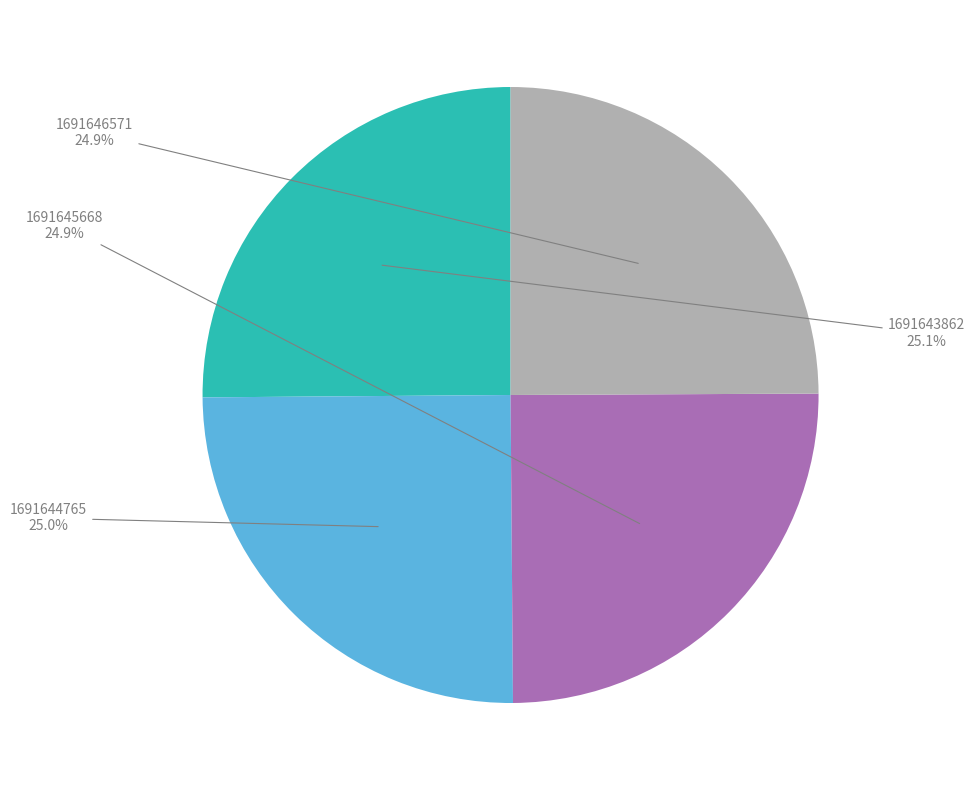

Combined, what portion of the pie is 1691644765 and 1691646571?

49.9%